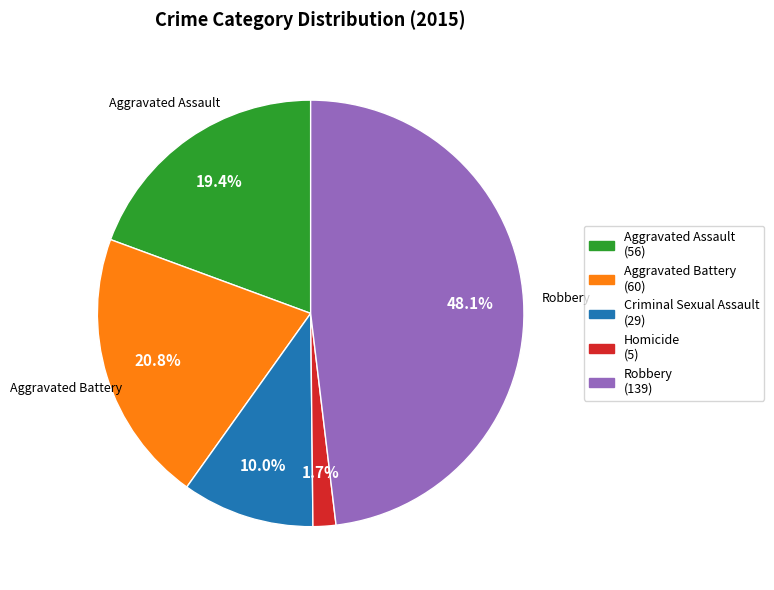

To the nearest percent, what is the difference between the largest and smallest slice percentages?

46%